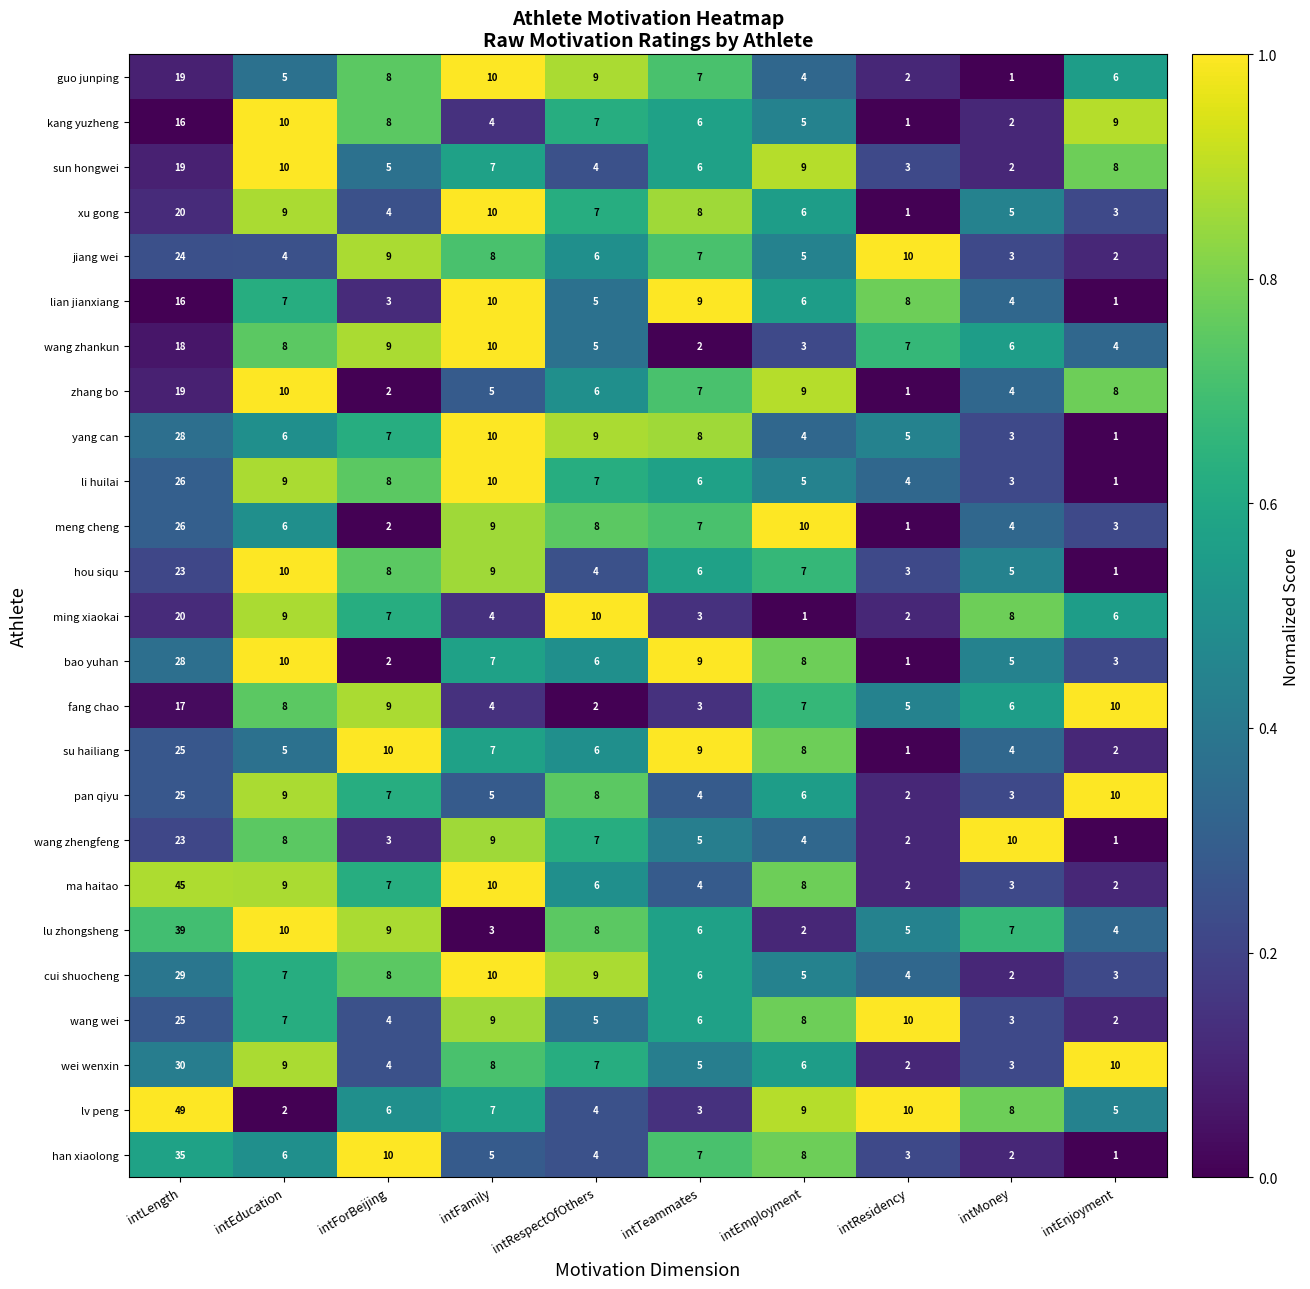

What is the approximate value of yang can at intEducation?

6